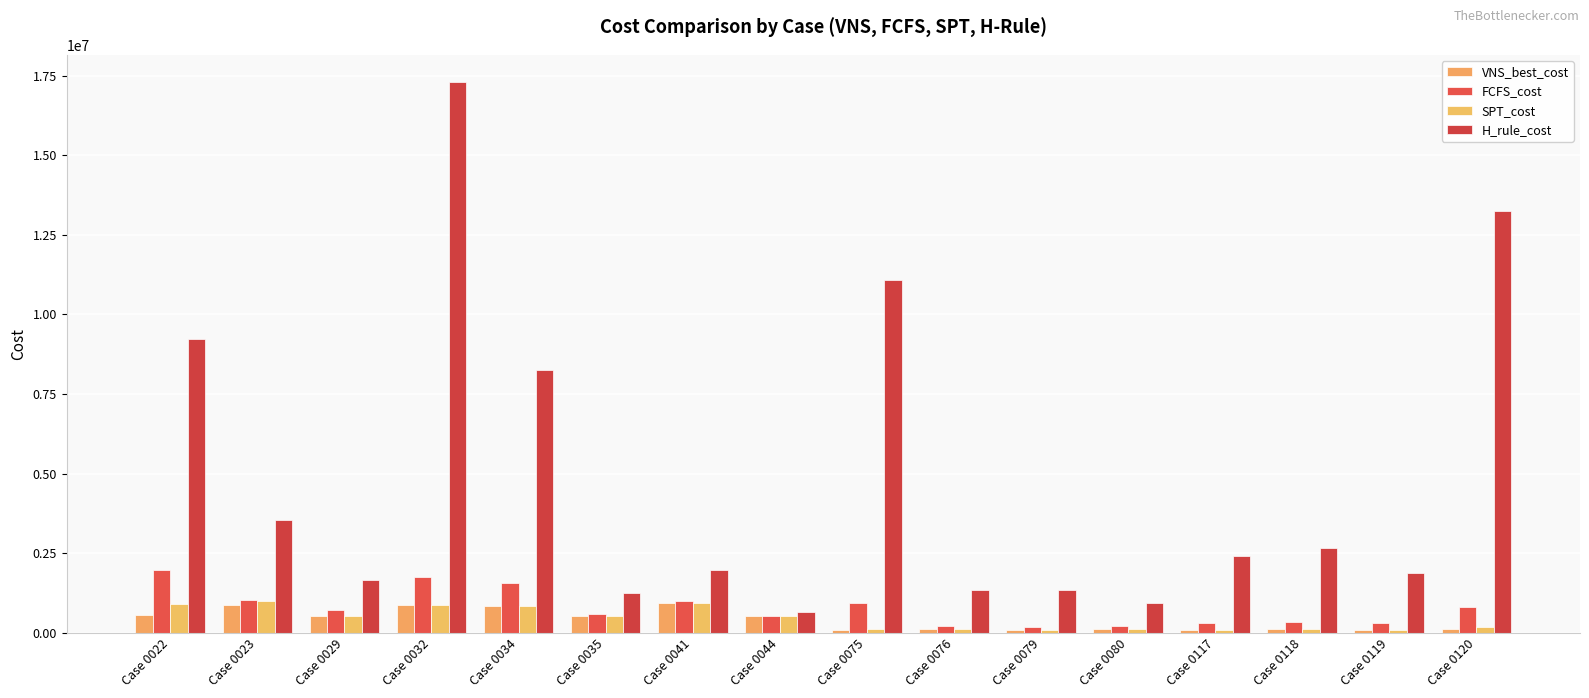

At which category is the sum across all series the highest?

Case 0032